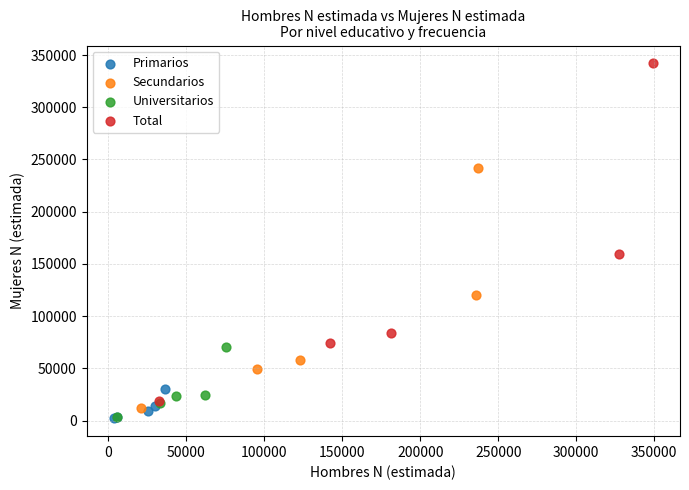

Which series reaches the maximum Y coordinate?

Total